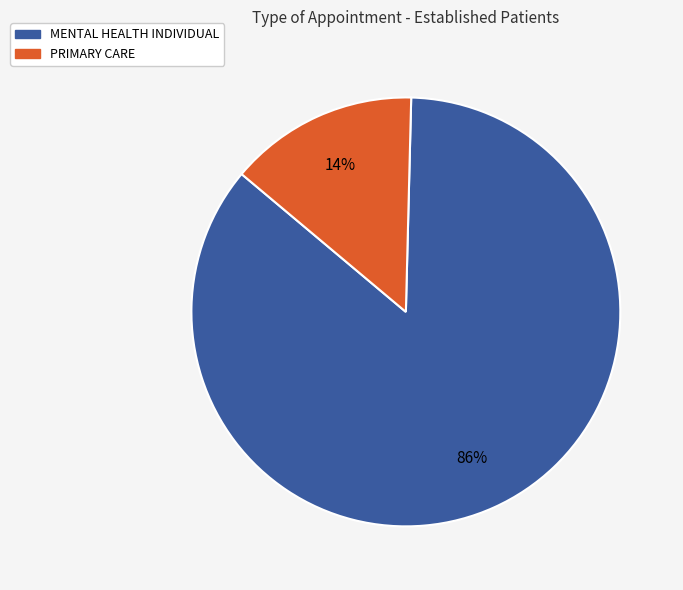

Do PRIMARY CARE and MENTAL HEALTH INDIVIDUAL together represent more than half of the pie?

Yes